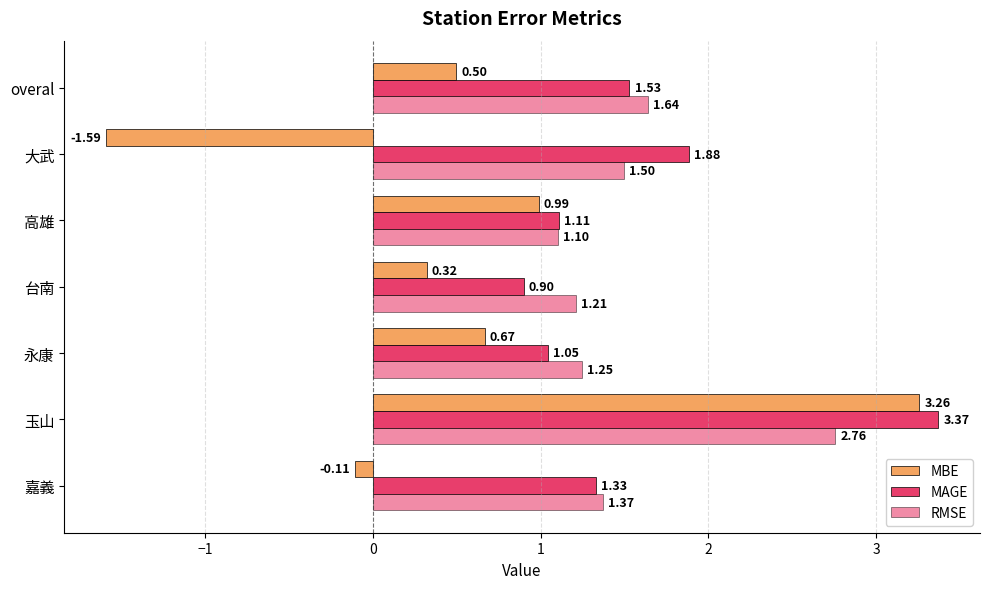

How many distinct data groups are displayed?

3